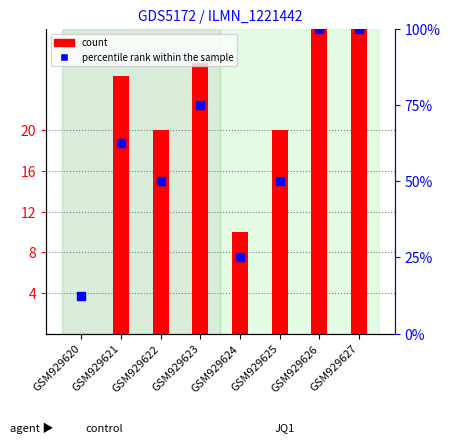

At how many categories does at least one series exceed 43?

6